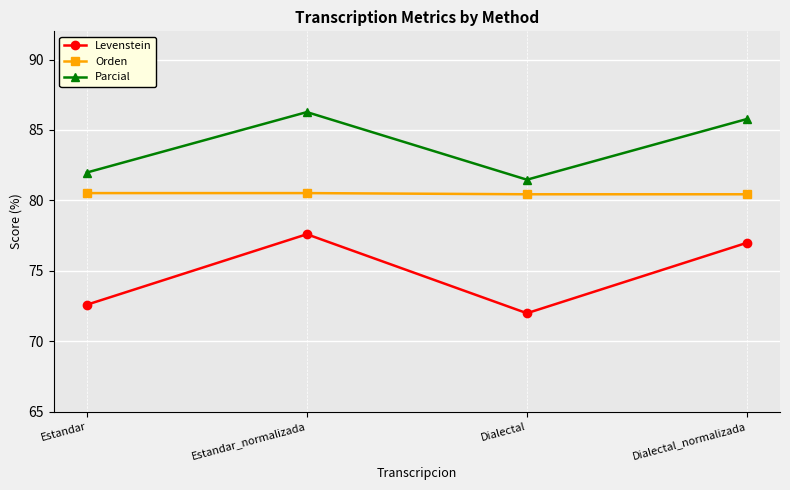

True or false: Levenstein has a value of 72.6 at Estandar.

True